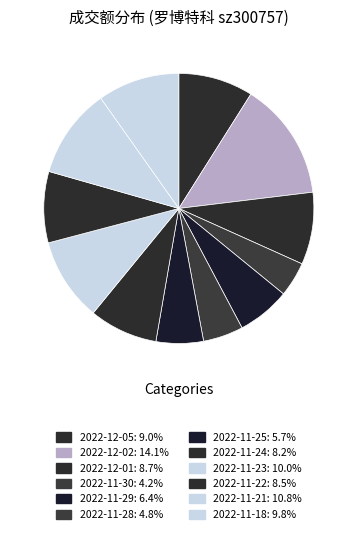

How many segments does this pie chart have?

12